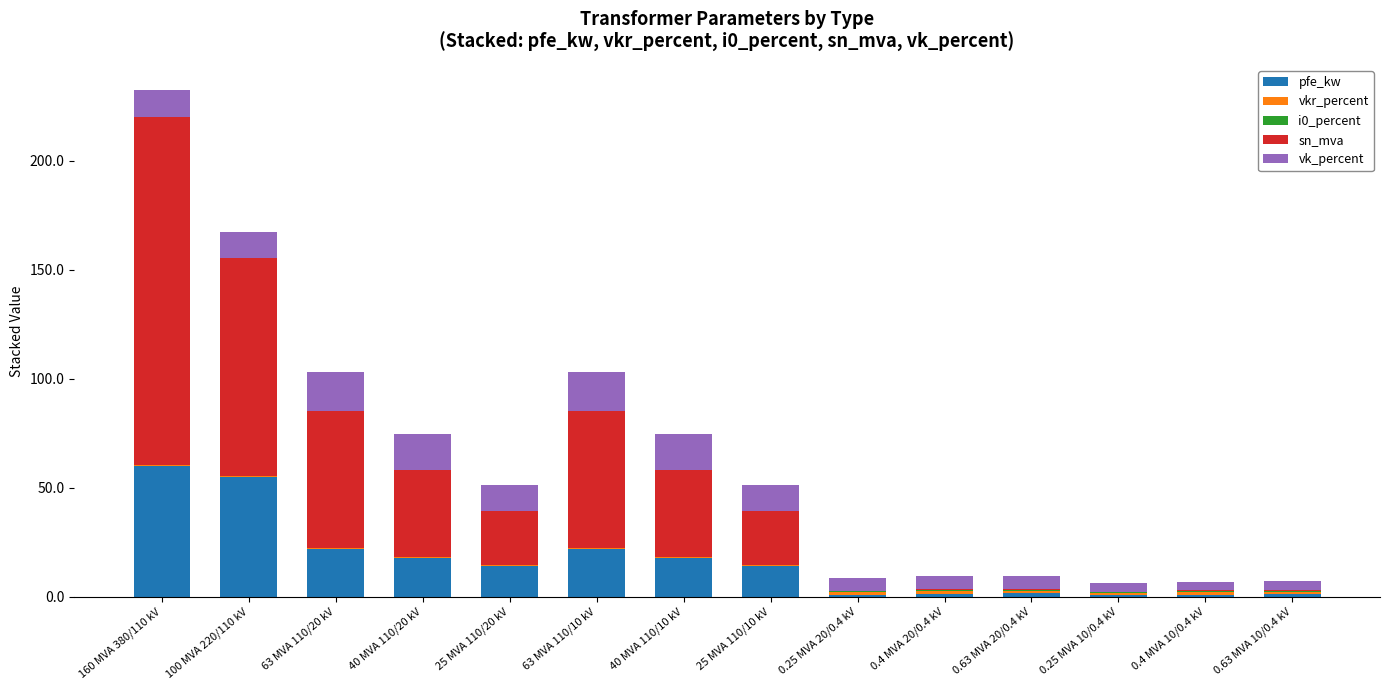

True or false: pfe_kw has a value of 22.0 at 63 MVA 110/20 kV.

True